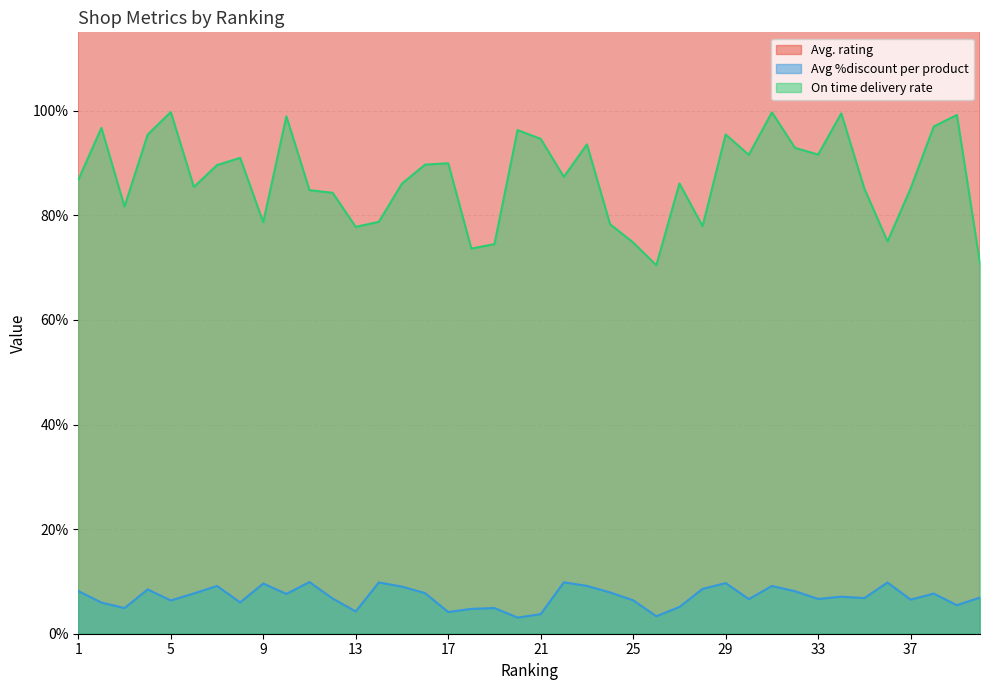

What is the total value across all series at 11?

5.9